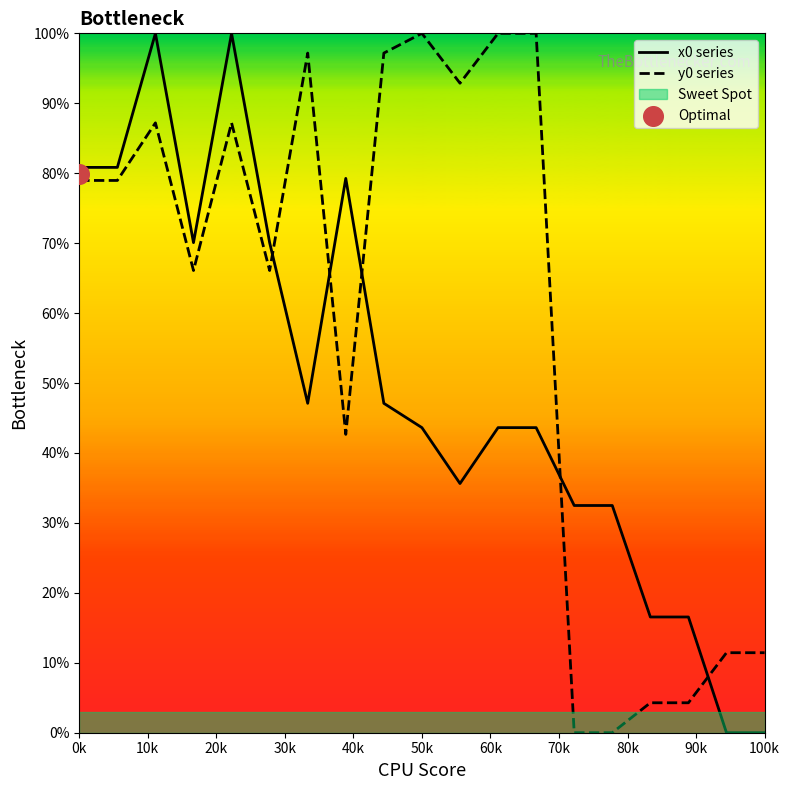

Which series has the largest total across all categories?

y0 series